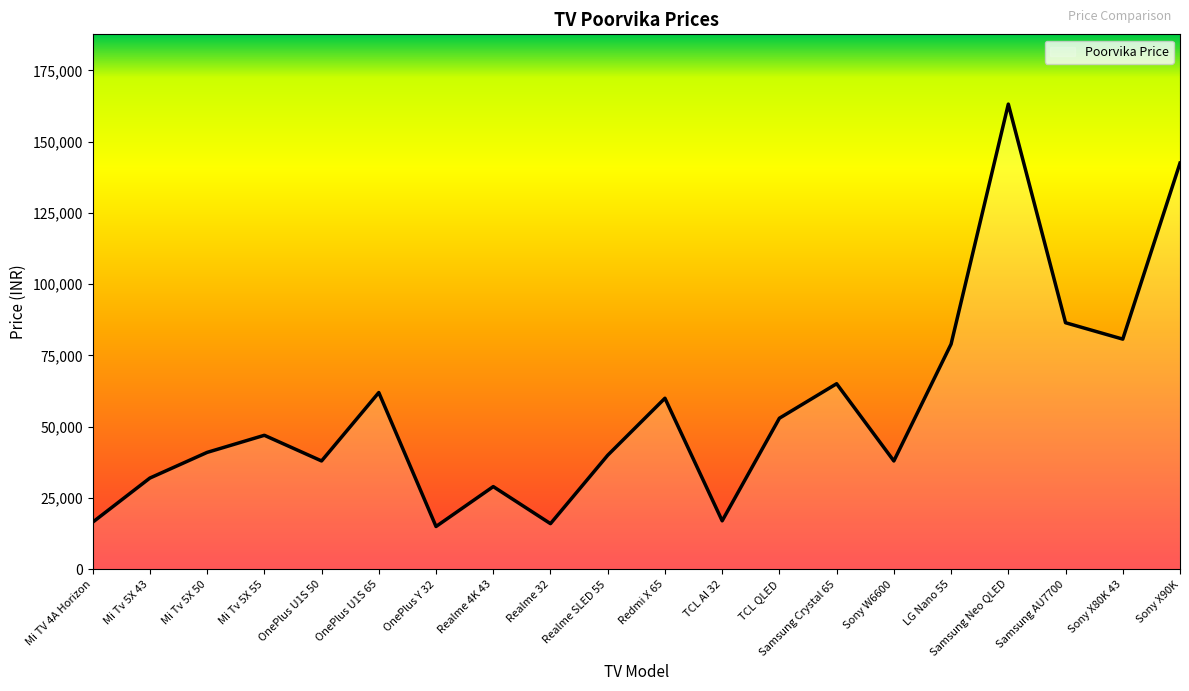

How many lines are shown in the chart?

1